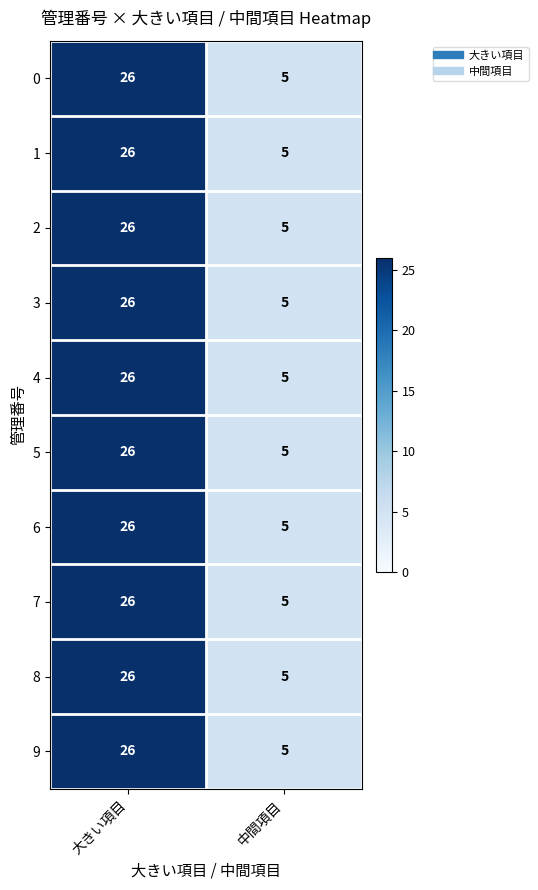

How many data points does each series have?

2